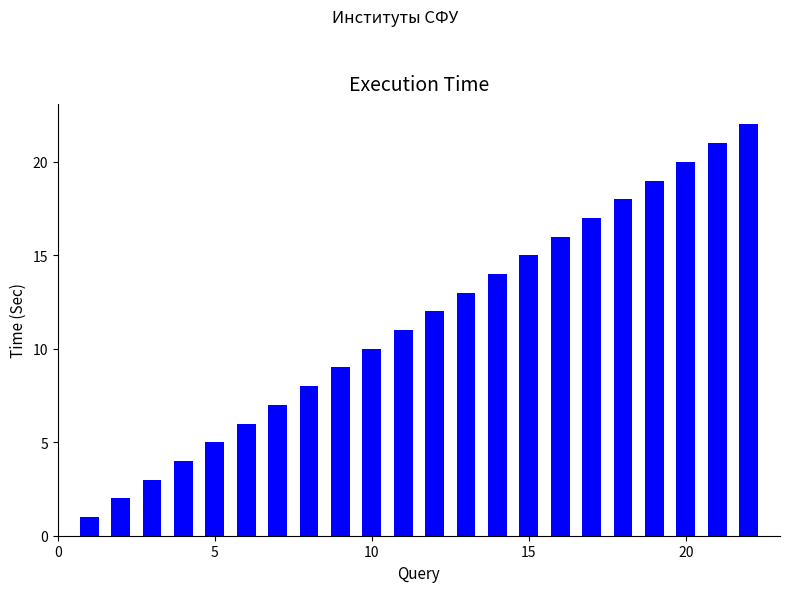

What is the difference between the maximum and minimum values?

21